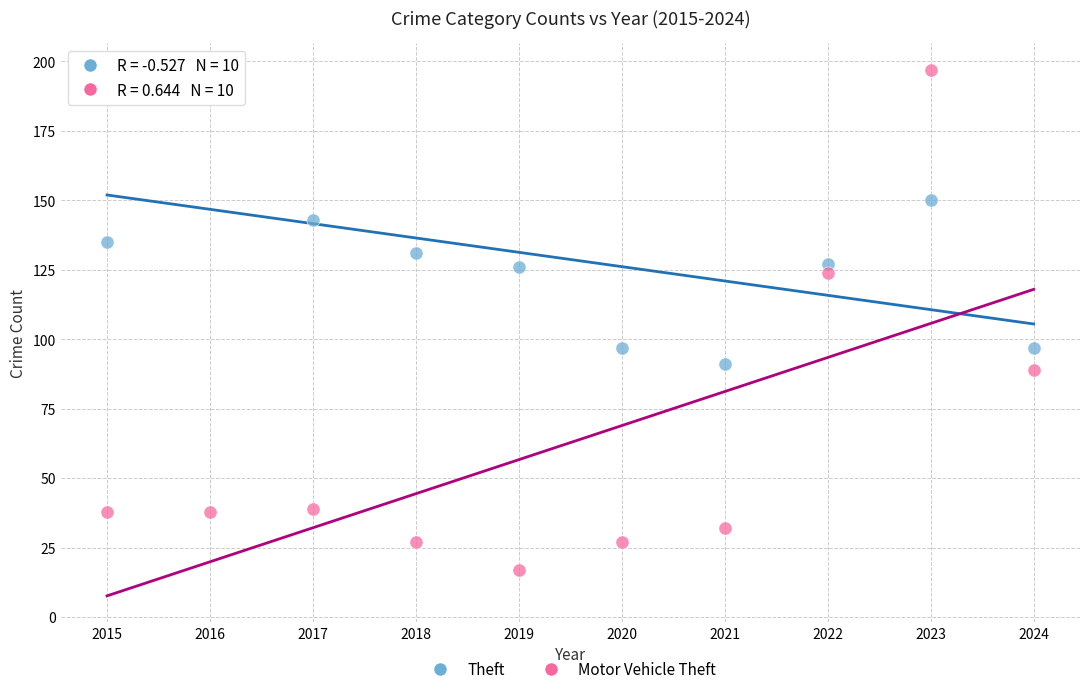

Across all data points, what is the range of X values (max minus min)?

9